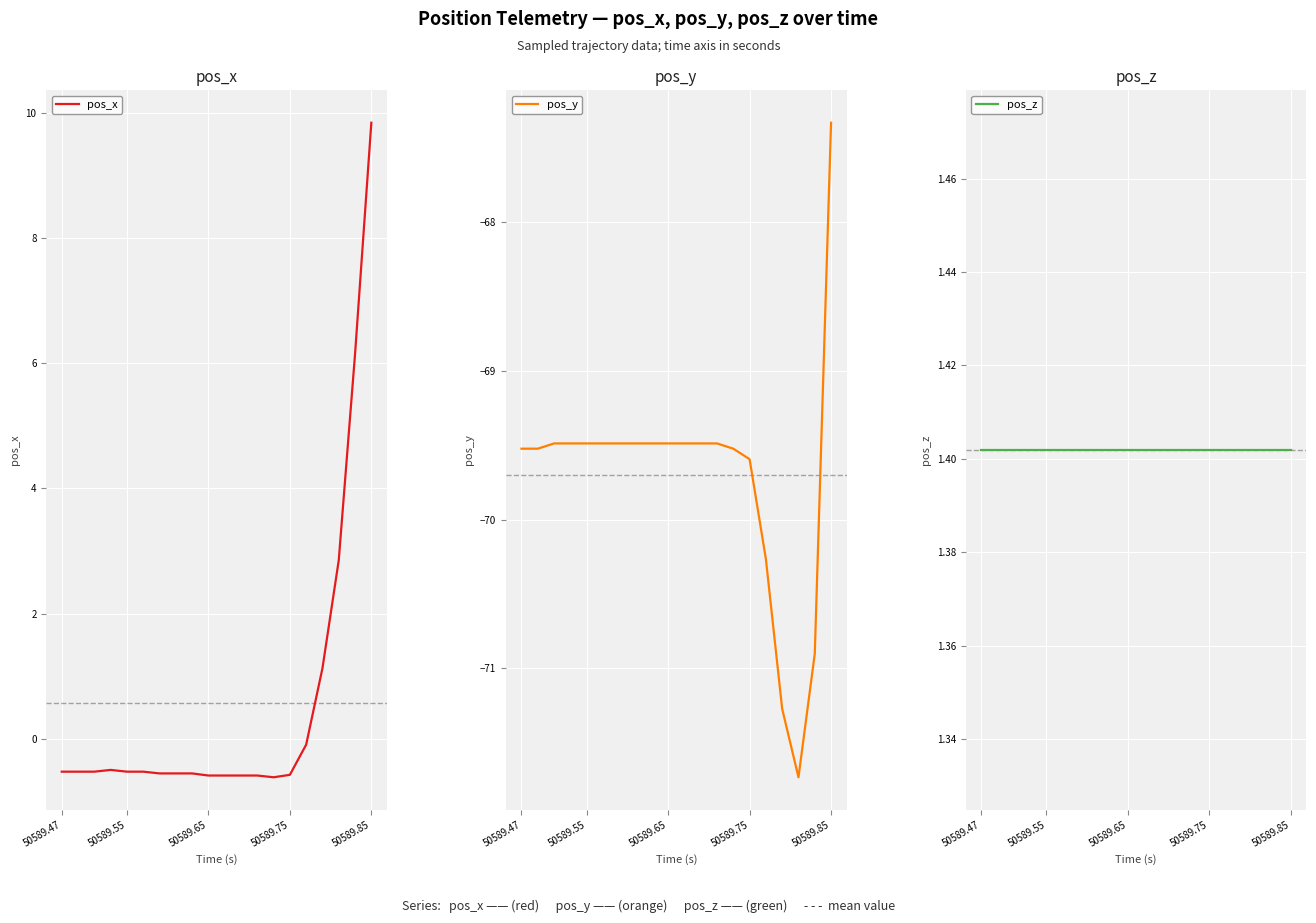

Is it true that pos_x equals -0.5 at 50589.55?

True